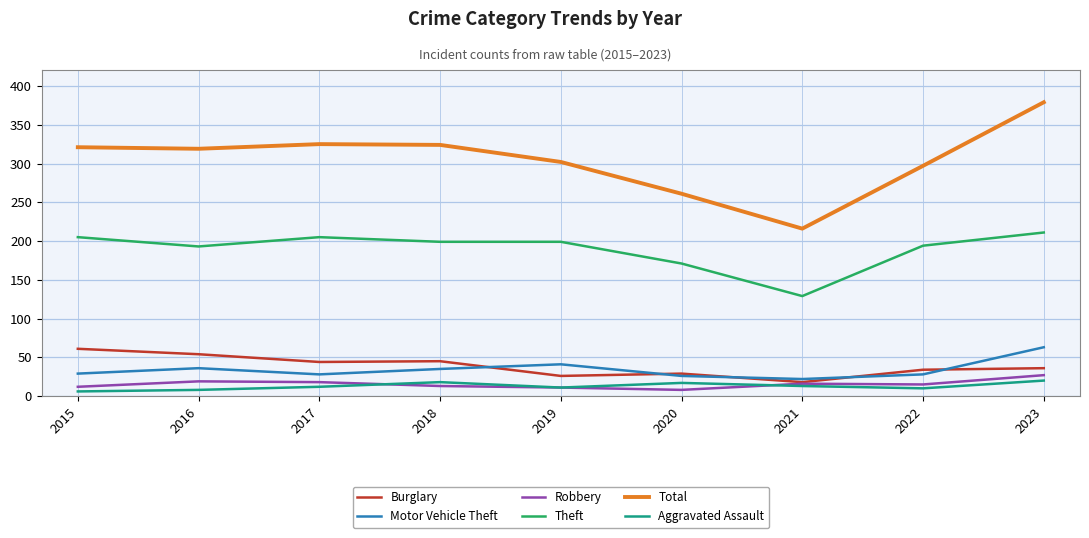

What is the sum of all Burglary values?

347